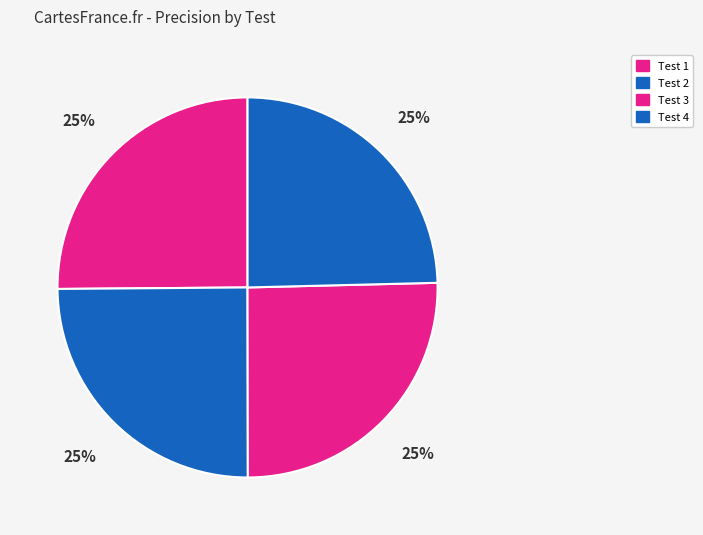

How many segments does this pie chart have?

4